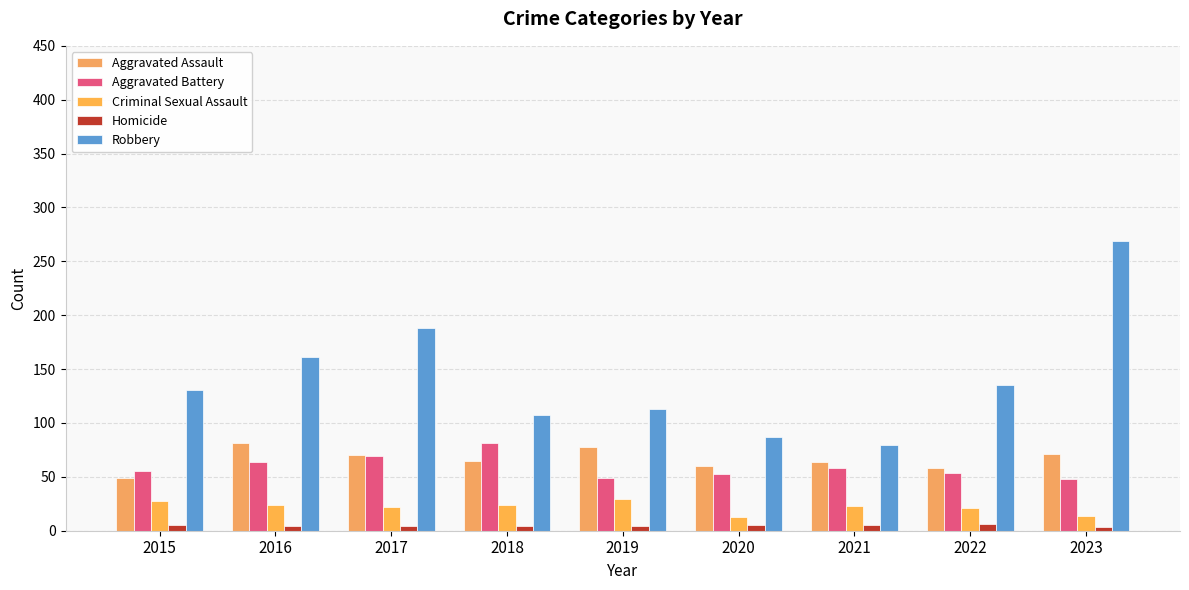

Which has a higher value, 2015 or 2020?

2020